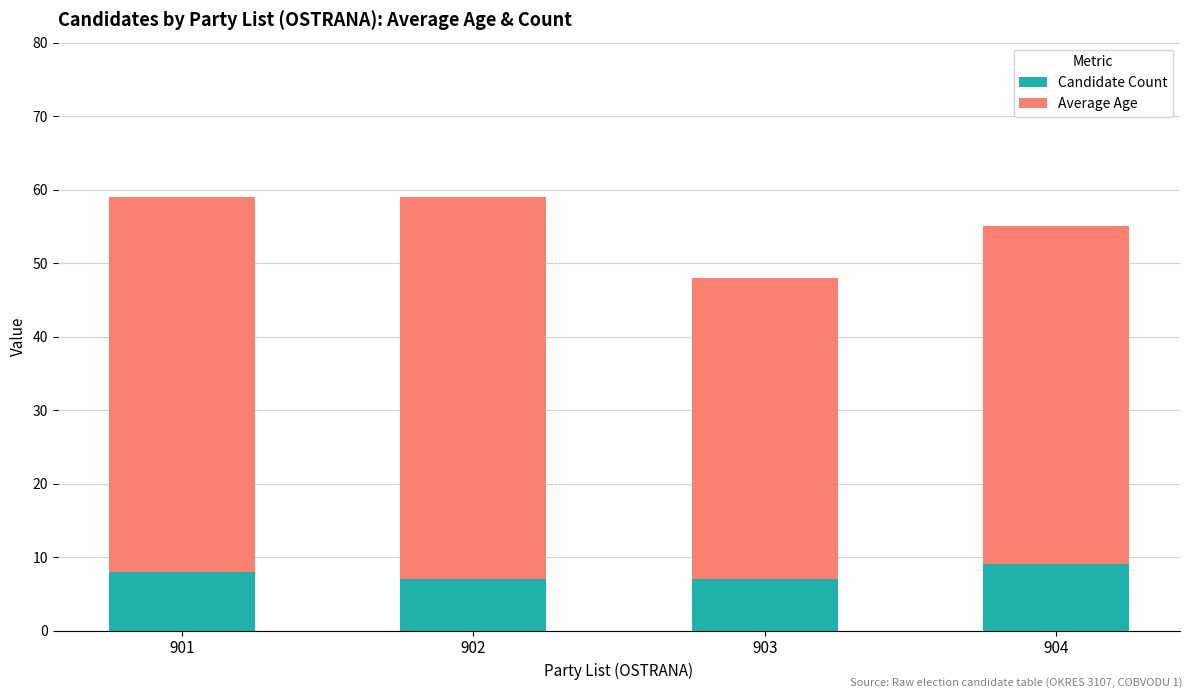

True or false: Candidate Count has a value of 6 at 904.

False